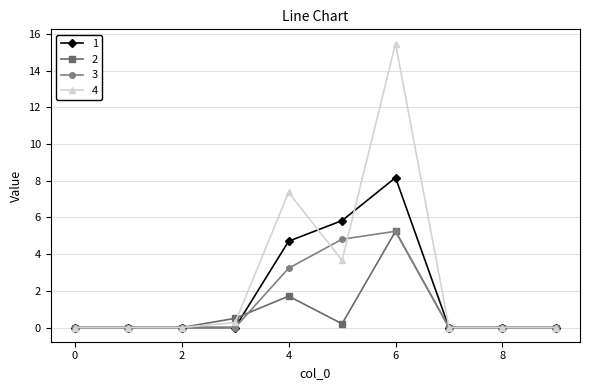

What is the value of the 3 point at the 5th from the left?

3.2